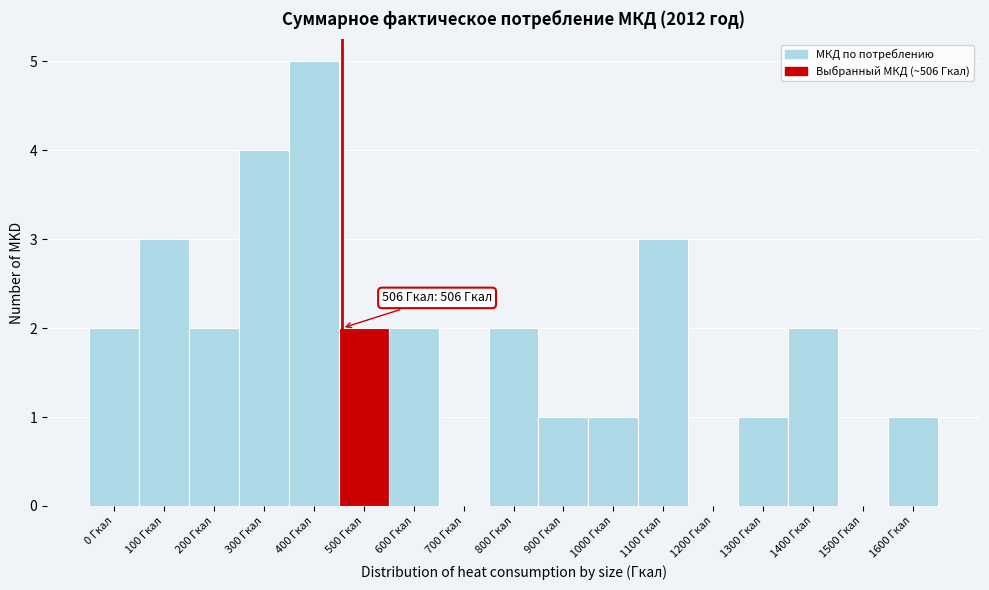

Reading right to left, what are all the values shown in this chart?

1600 Гкал=1	1500 Гкал=0	1400 Гкал=2	1300 Гкал=1	1200 Гкал=0	1100 Гкал=3	1000 Гкал=1	900 Гкал=1	800 Гкал=2	700 Гкал=0	600 Гкал=2	500 Гкал=2	400 Гкал=5	300 Гкал=4	200 Гкал=2	100 Гкал=3	0 Гкал=2